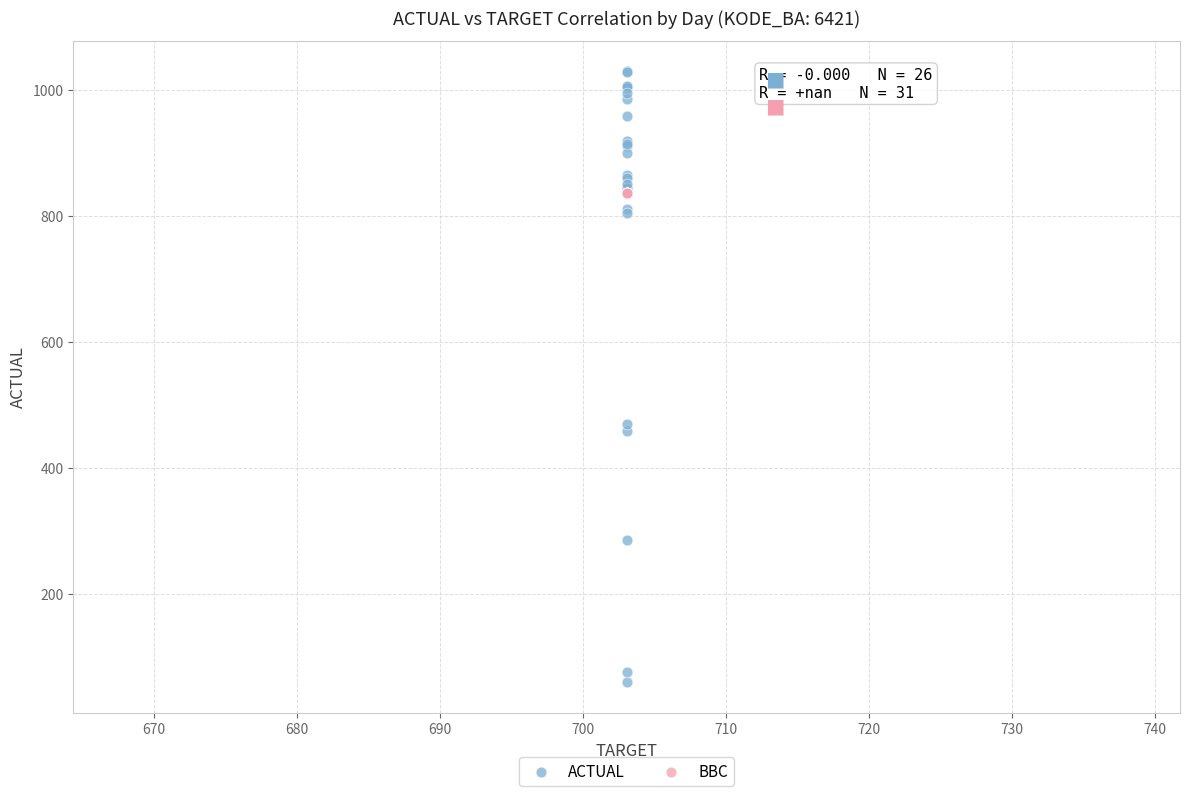

What are all the series names shown in the legend?

ACTUAL, BBC